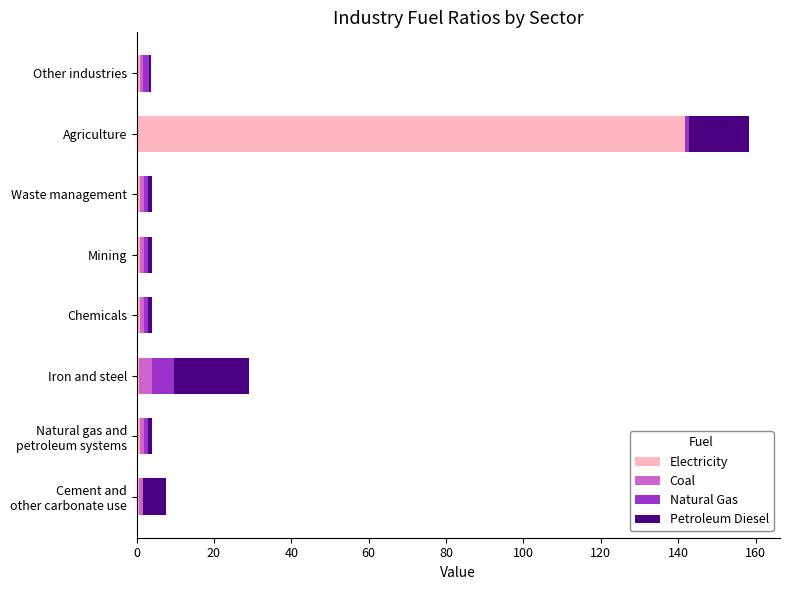

How many data points does each series have?

8